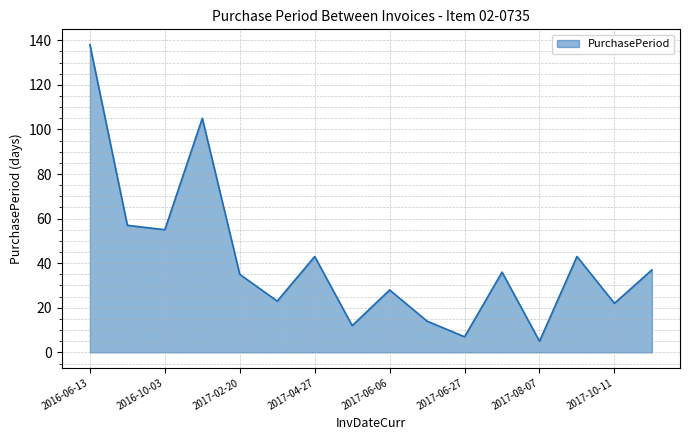

How many interior local peaks (higher than both neighbors) does the data have?

5